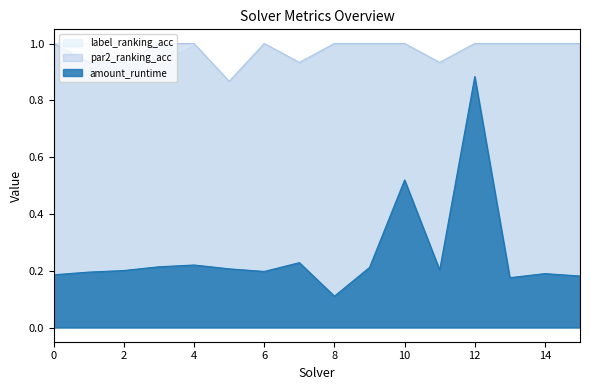

What is the difference between the maximum and minimum values in the label_ranking_acc series?

0.1